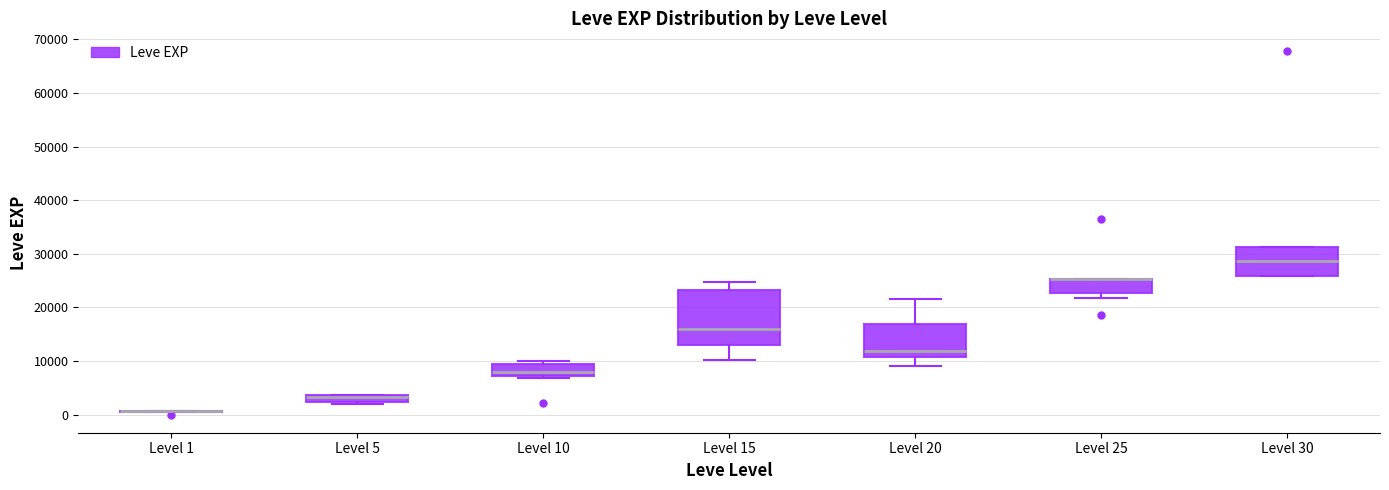

Comparing the boxes themselves (not the whiskers), which one is the tallest?

Level 15